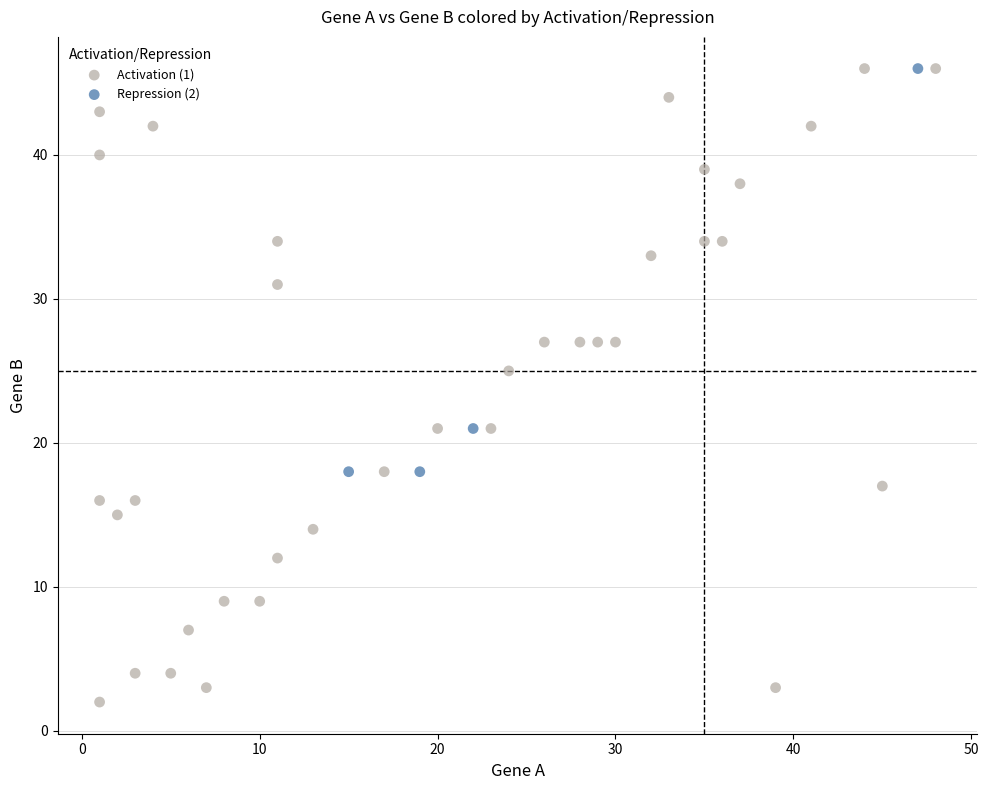

Which series has the widest spread of Y values?

Activation (1)